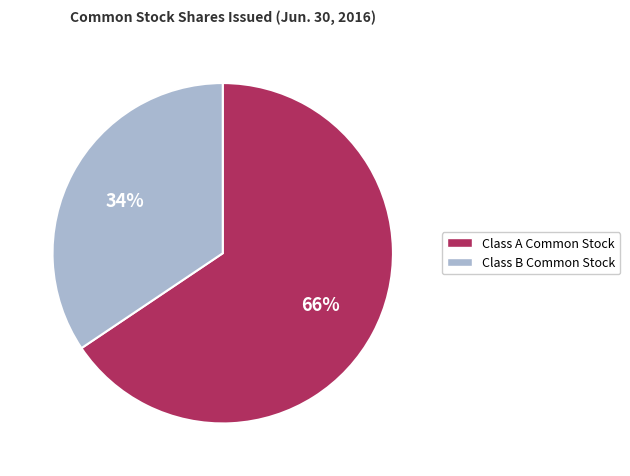

Is there a majority slice in this chart?

Yes